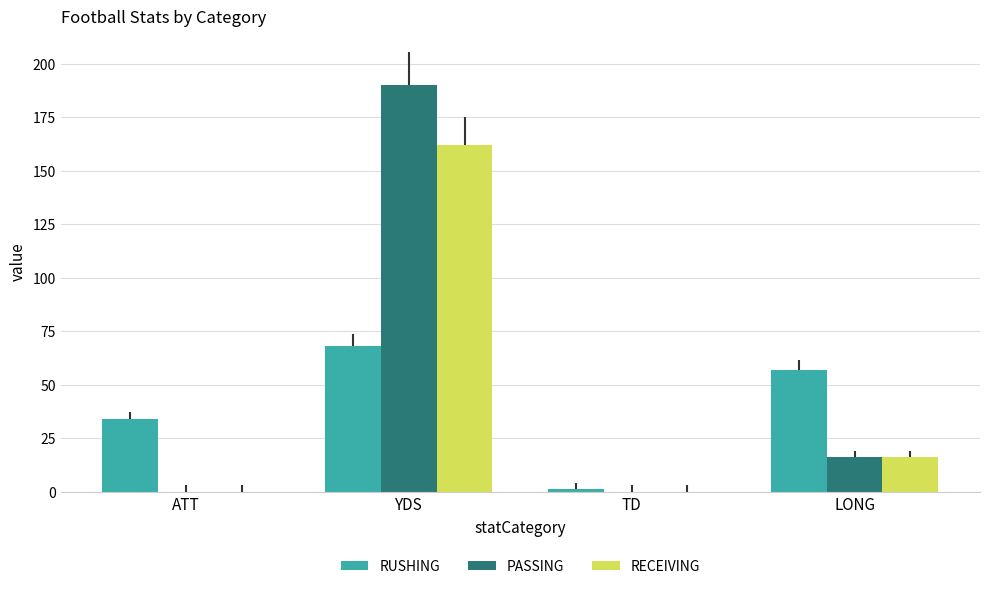

Which category has the highest value in the PASSING series?

YDS